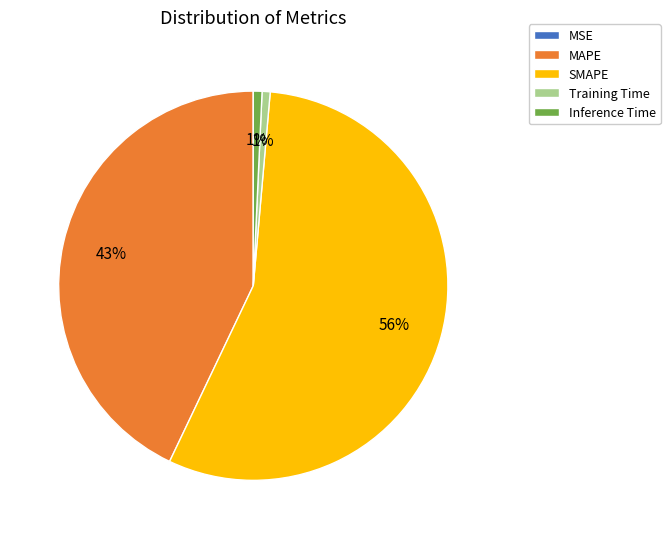

Is it true that Inference Time is 1% of the pie?

True